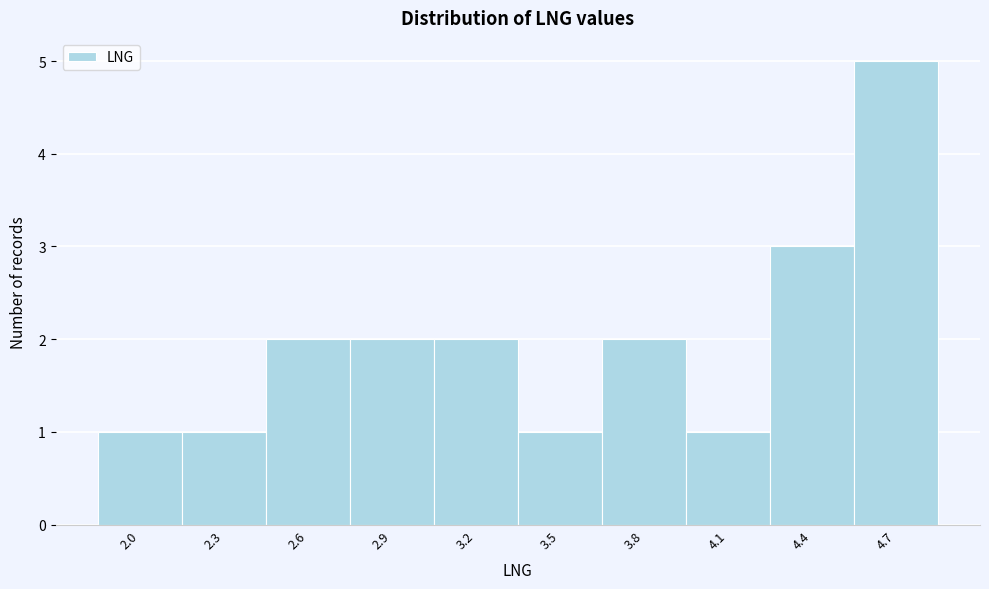

Reading left to right, extract all data points from this chart.

1	1	2	2	2	1	2	1	3	5